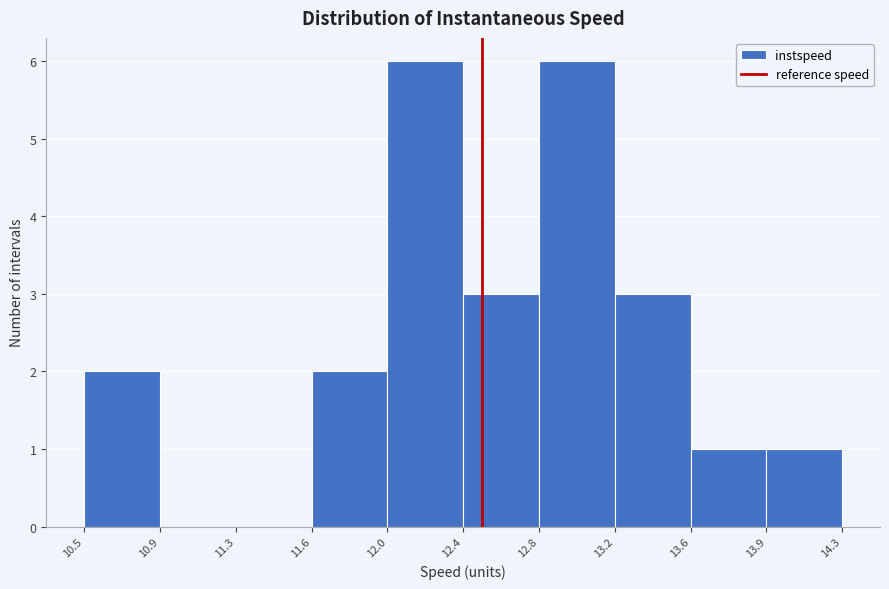

Reading left to right, transcribe all the data shown in this chart.

10.5=2	10.9=0	11.3=0	11.6=2	12.0=6	12.4=3	12.8=6	13.2=3	13.6=1	13.9=1